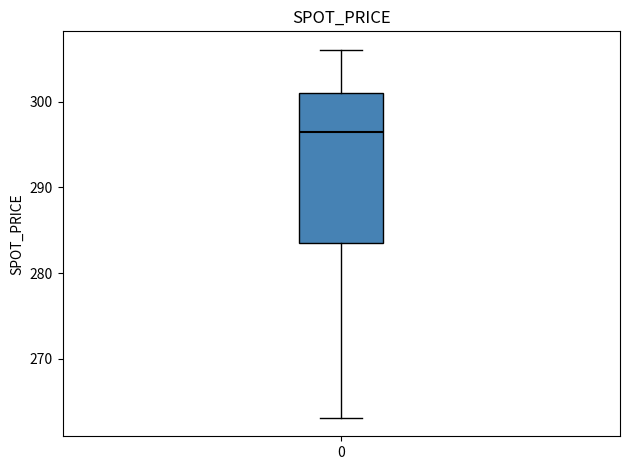

Read this box plot against the y-axis: the position of the median line, the range covered by the box, and the ends of both whiskers. The values are not printed on the chart, so give them approximately, as read against the axis.

median 296, box 284 to 301, whiskers 263 to 306